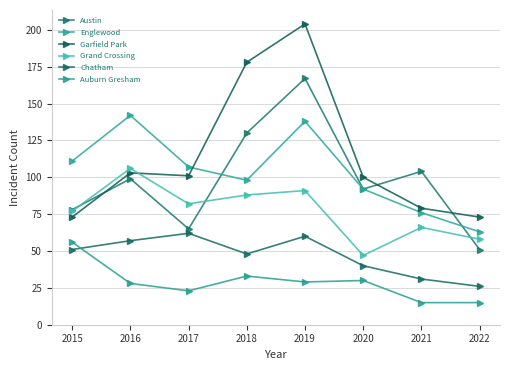

At which label does Auburn Gresham reach its minimum?

2021